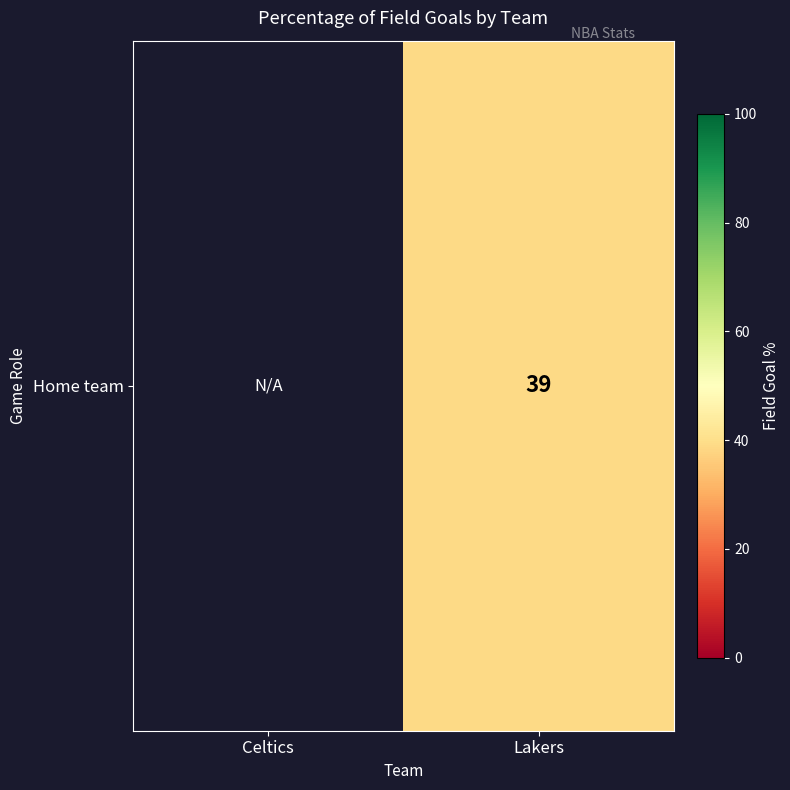

What is the maximum value shown in the chart?

39.0